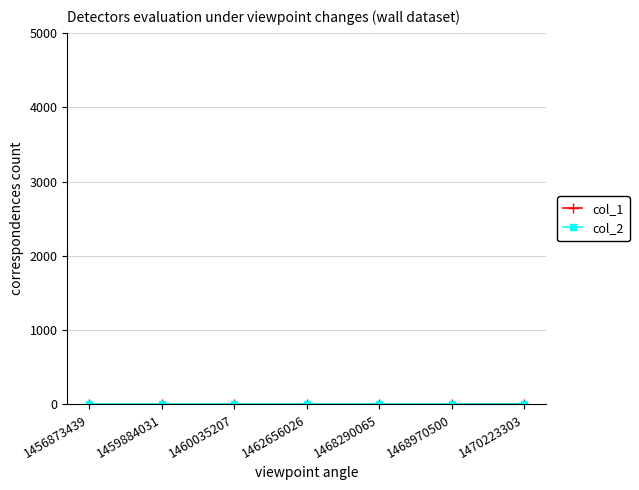

What is the total value across all series at 1470223303?

4